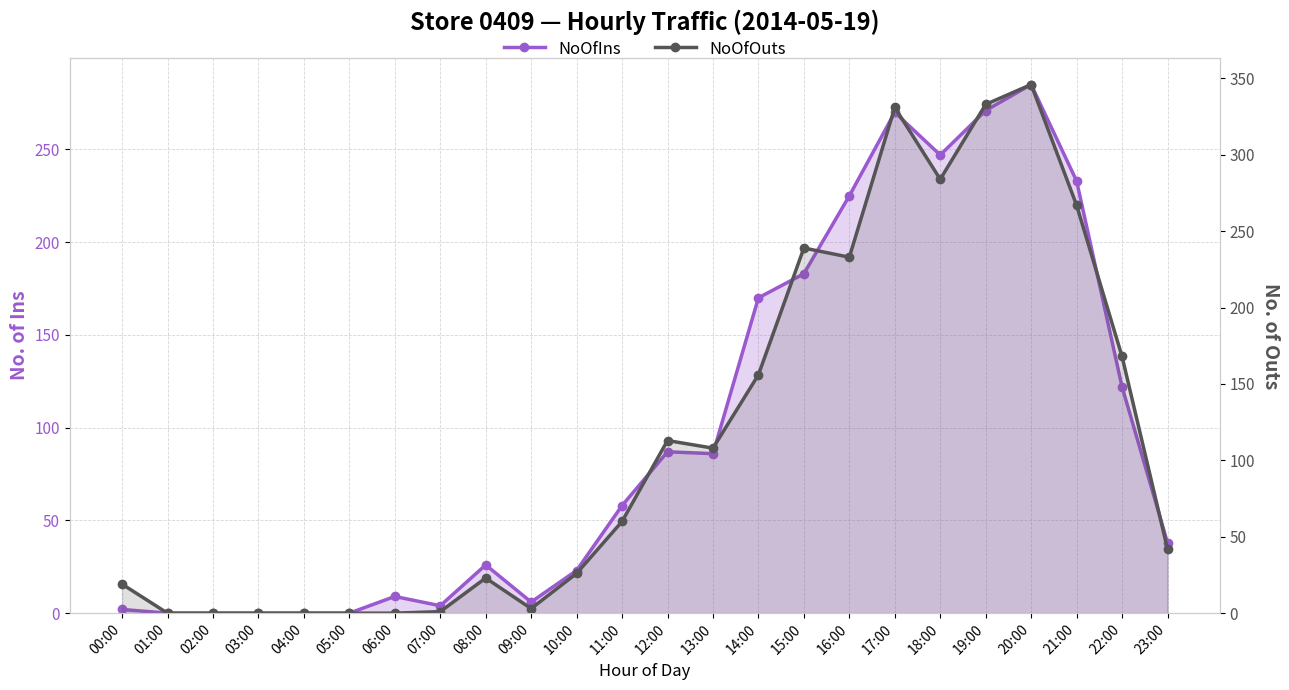

Which category has the highest value across all series?

20:00